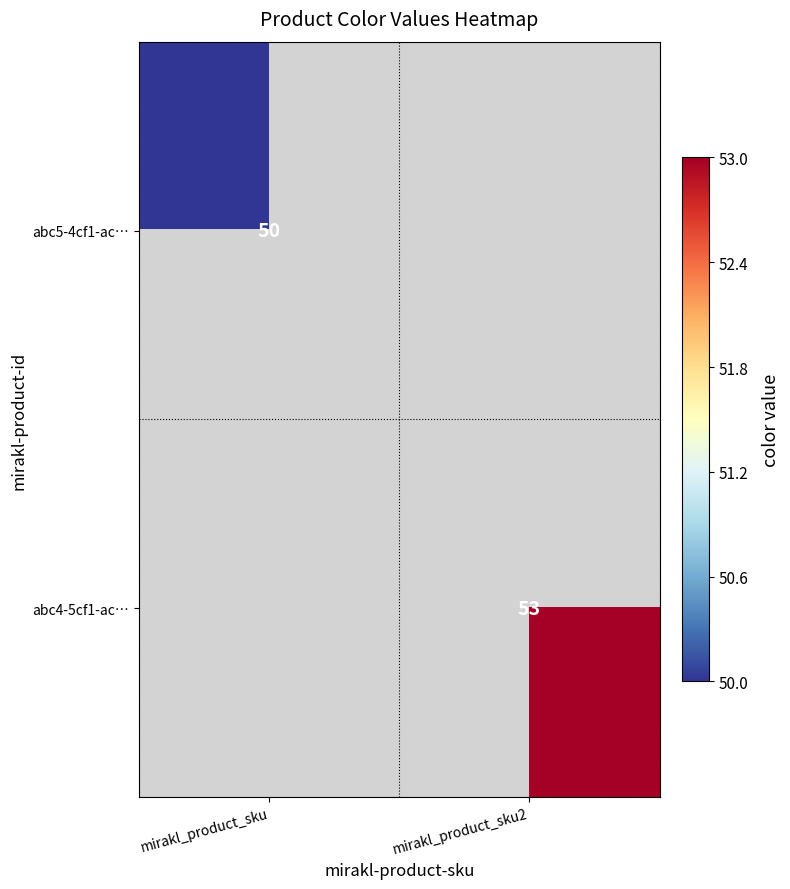

Which category has the lowest value across all series?

mirakl_product_sku